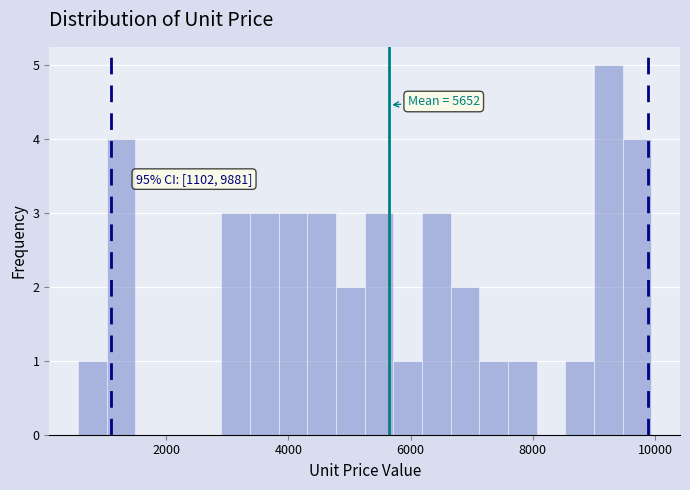

Around what value on the x-axis is the tallest bar? Give the approximate position of its centre, as read against the axis.

9200